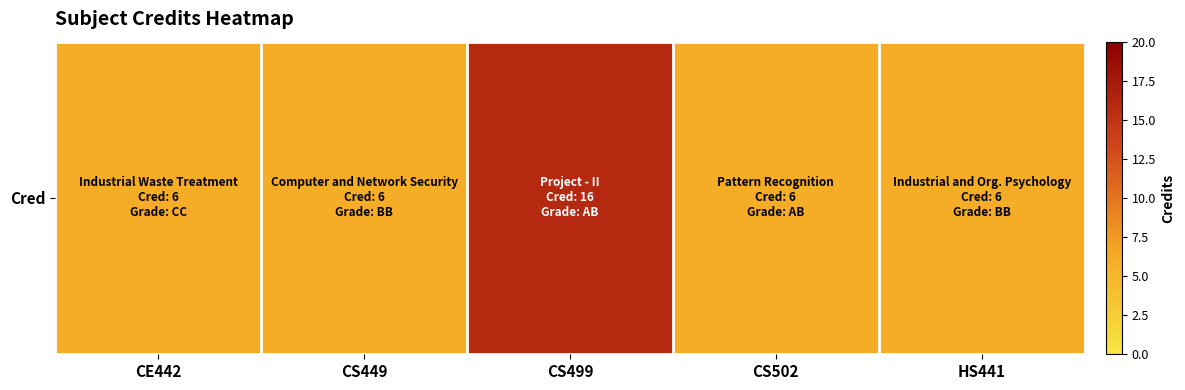

Is it true that the value at HS441 is 6?

True